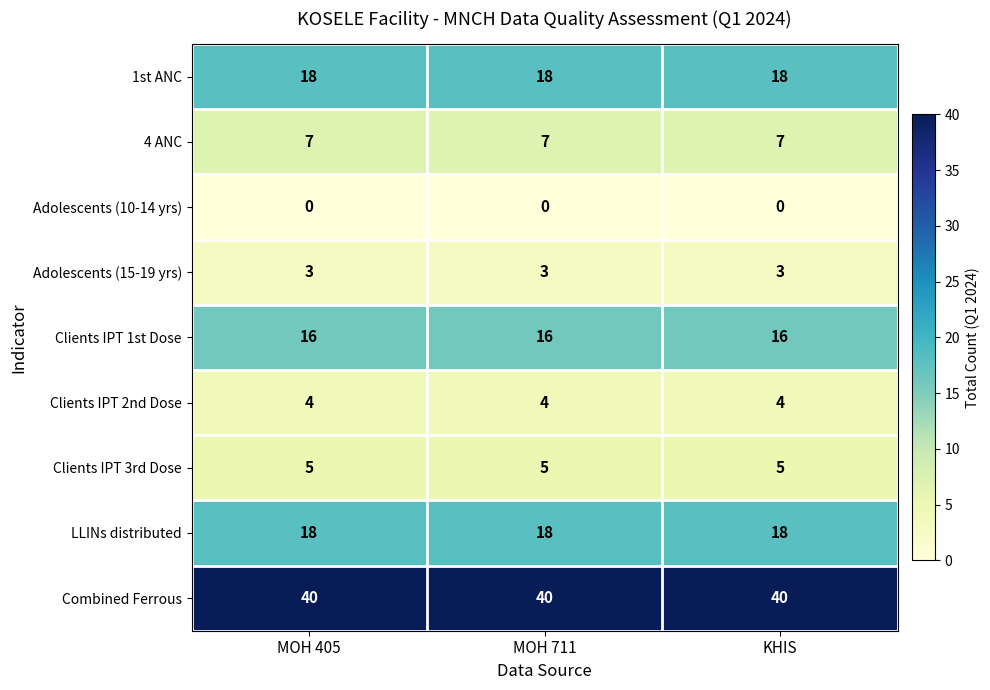

Read the 4 ANC value at MOH 711.

7